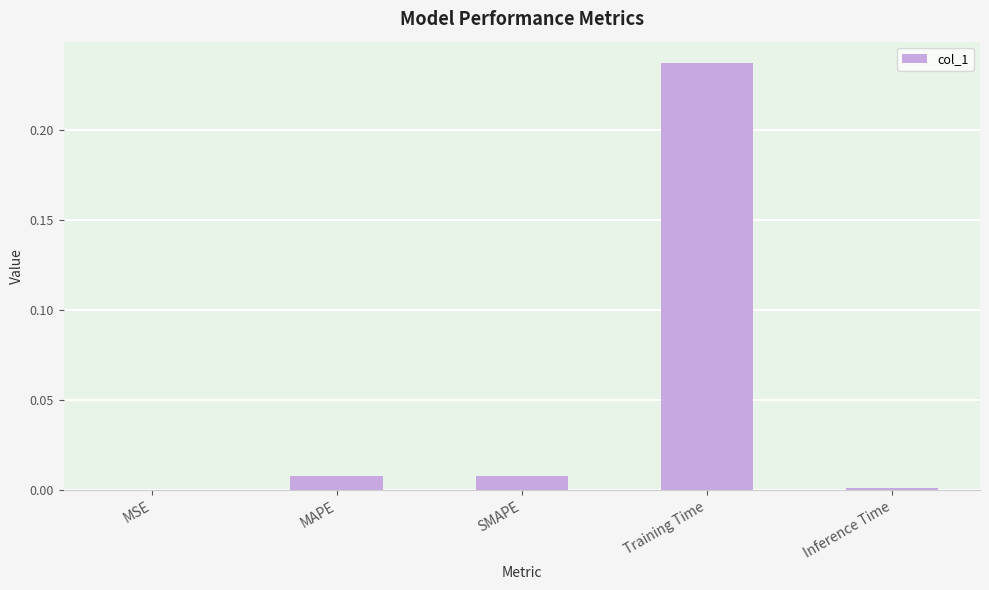

The chart shows a value of 0.3 at Training Time. True or false?

False